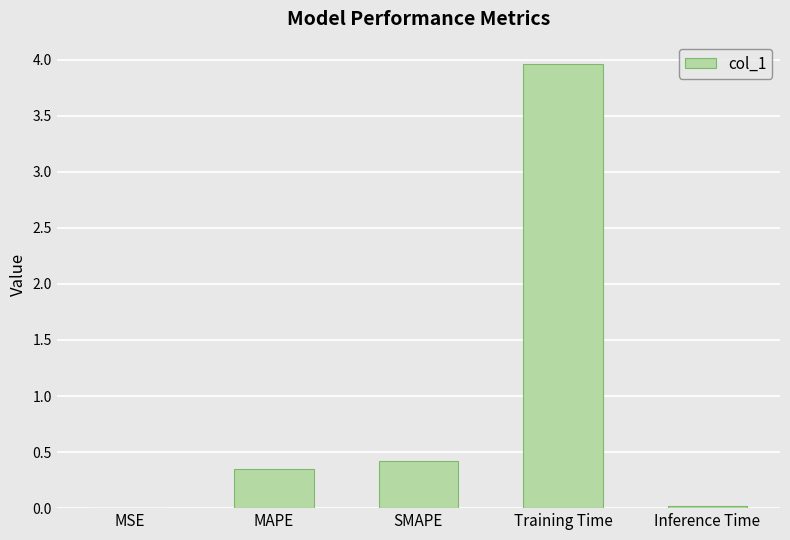

What is the sum of the values at Training Time and MAPE?

4.3